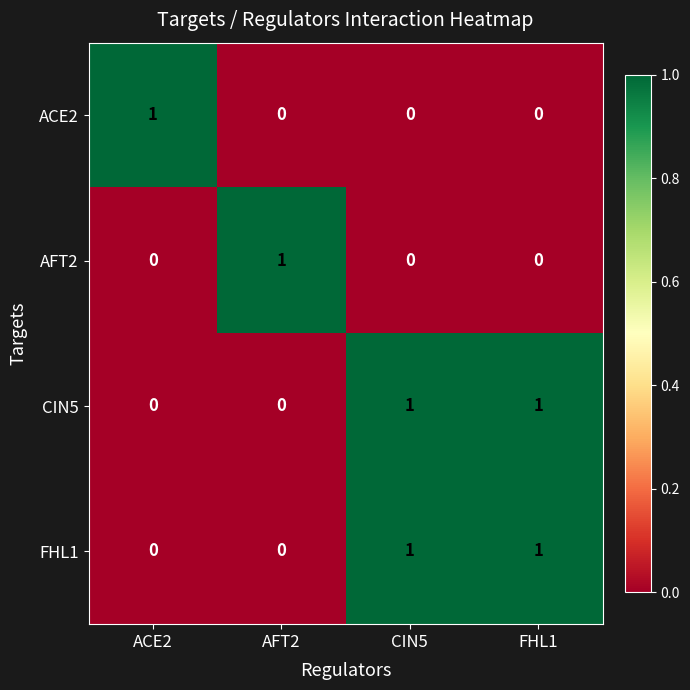

At how many categories does at least one series exceed 0?

4